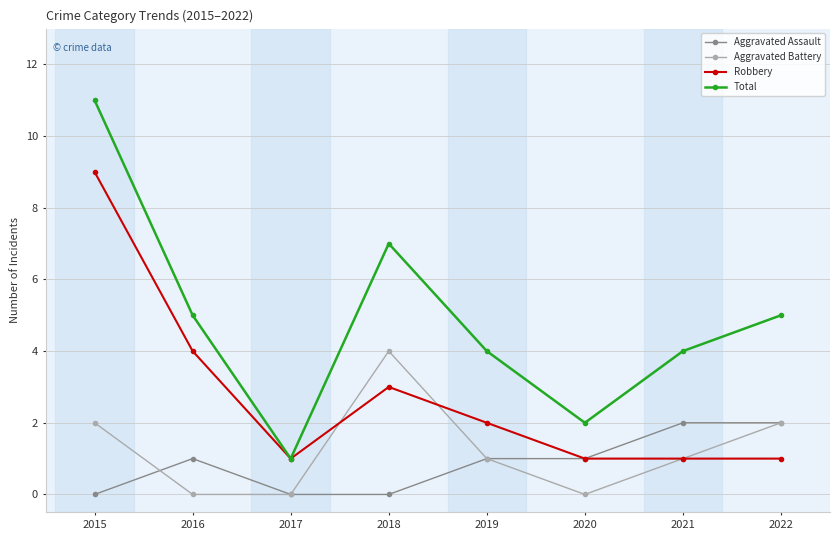

List the series in order of their peak value, lowest first.

Aggravated Assault, Aggravated Battery, Robbery, Total